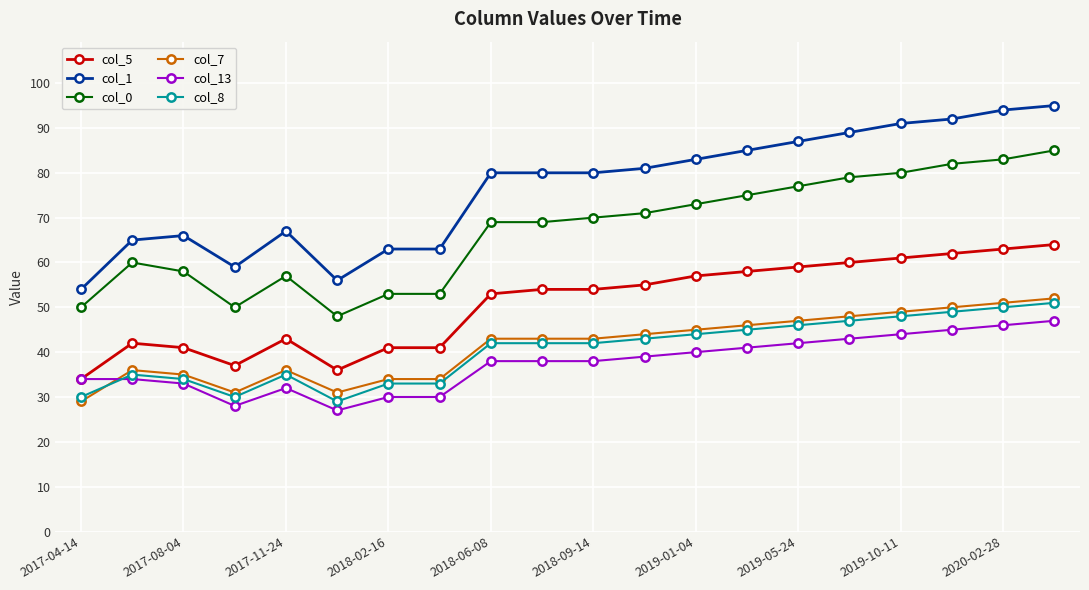

True or false: col_13 has more than 0 points higher than both neighbors.

True